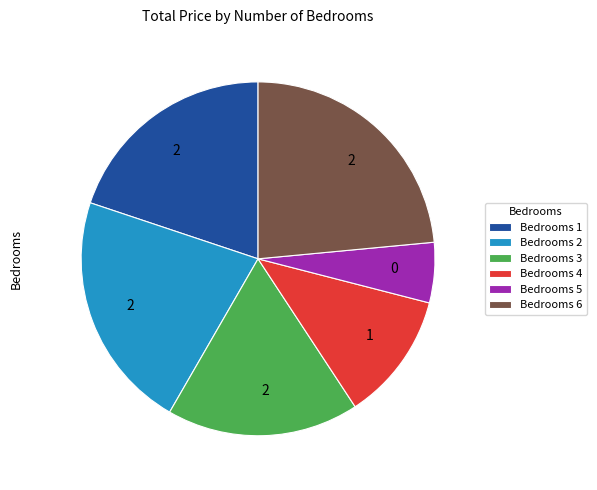

How many slices are in this pie chart?

6